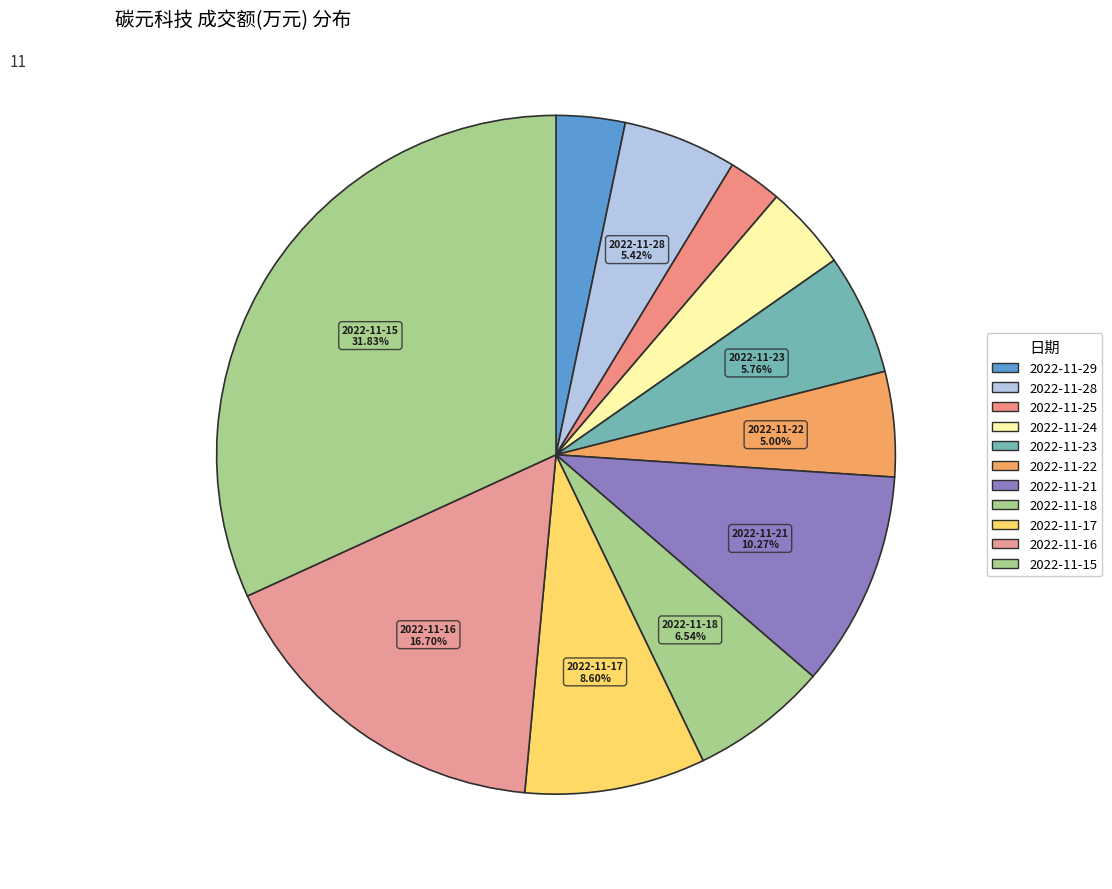

What is the ratio of the value at 2022-11-24 to the value at 2022-11-23?

0.7